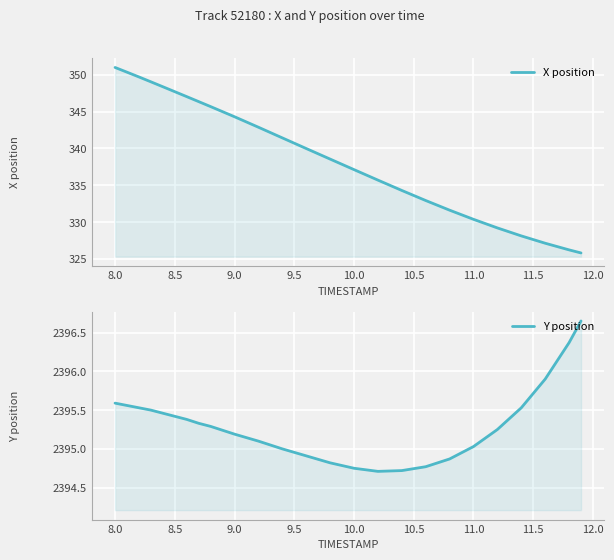

The value of X position at 22 is 126.5. True or false?

False